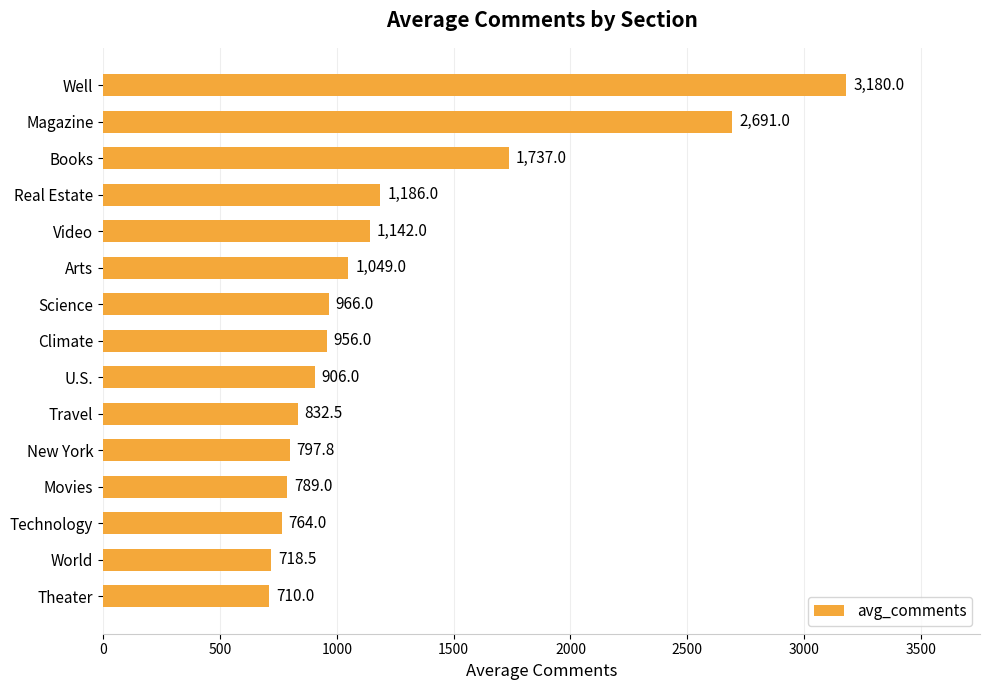

At which label is the value closest to 1945?

Books